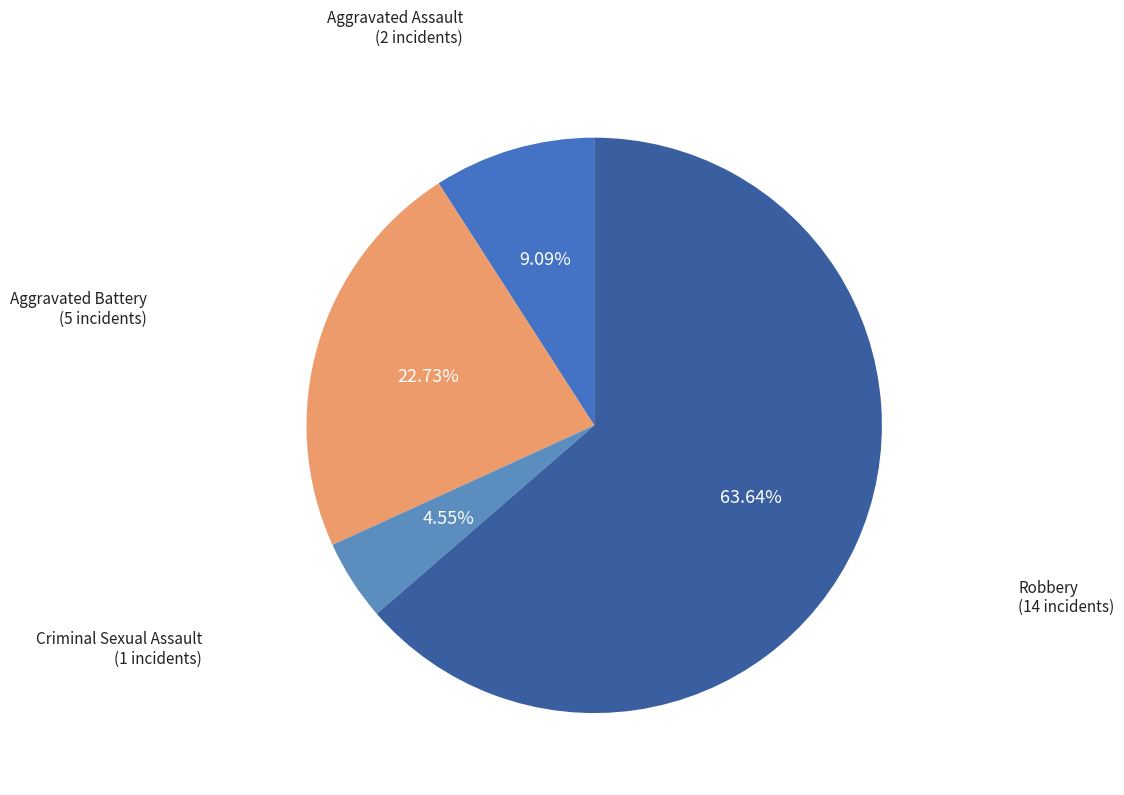

To the nearest percent, what is the difference between the largest and smallest slice percentages?

59%